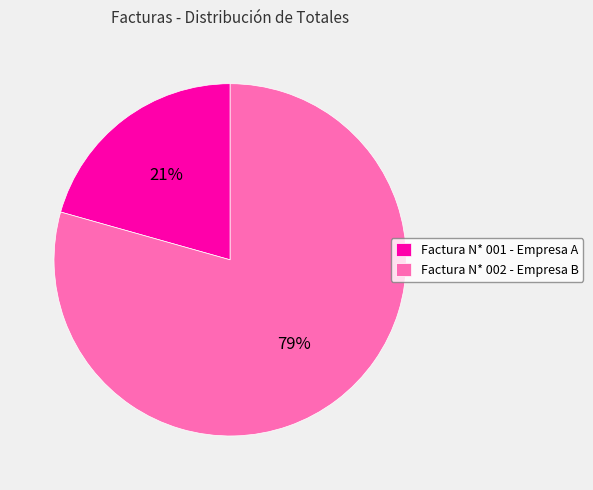

What percentage is the Factura N* 001 - Empresa A slice, to the nearest percent?

21%